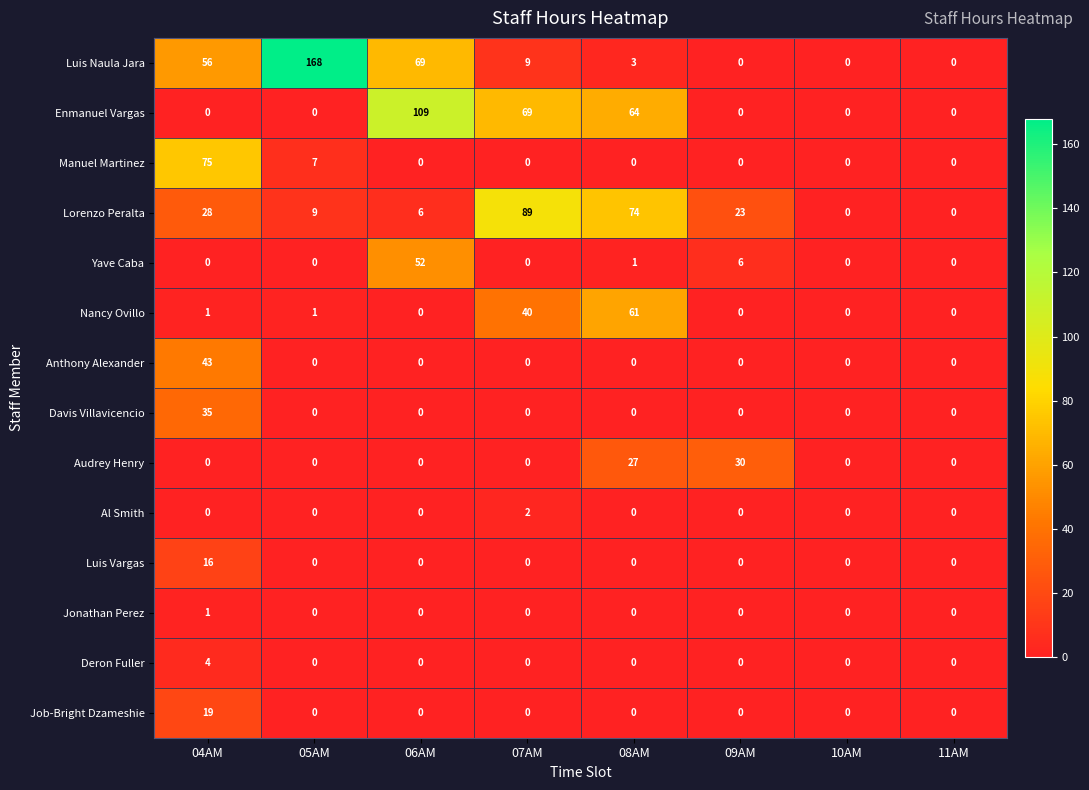

What is the total value across all series at 04AM?

278